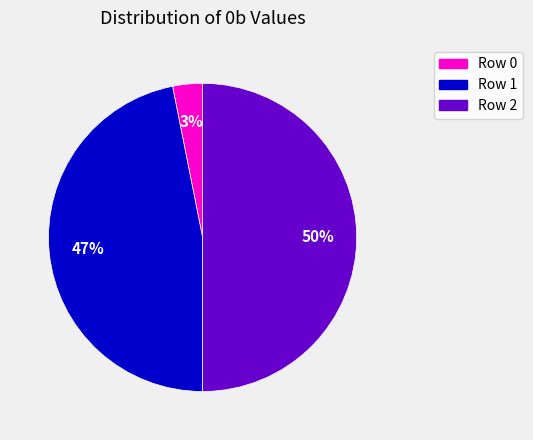

To the nearest percent, what portion does Row 2 represent?

50%